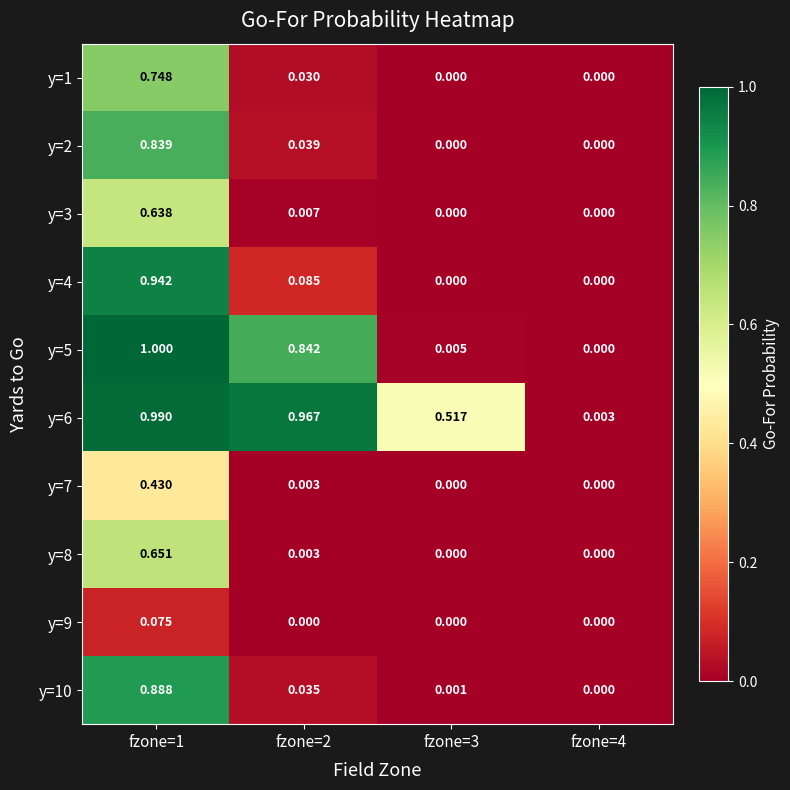

List the series in order of their peak value, lowest first.

y=9, y=7, y=3, y=8, y=1, y=2, y=10, y=4, y=6, y=5